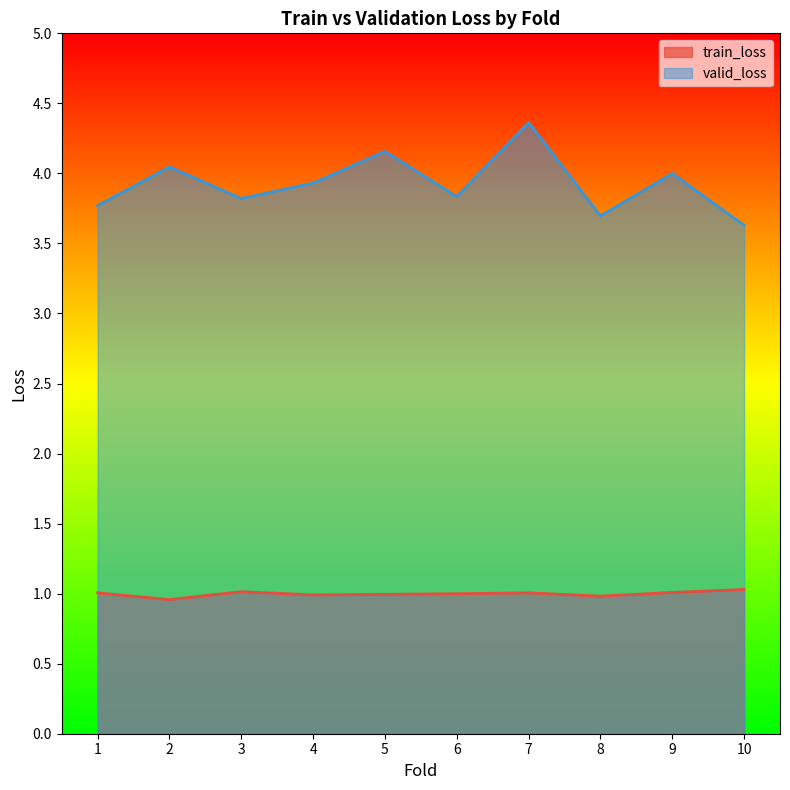

How many lines are shown in the chart?

2